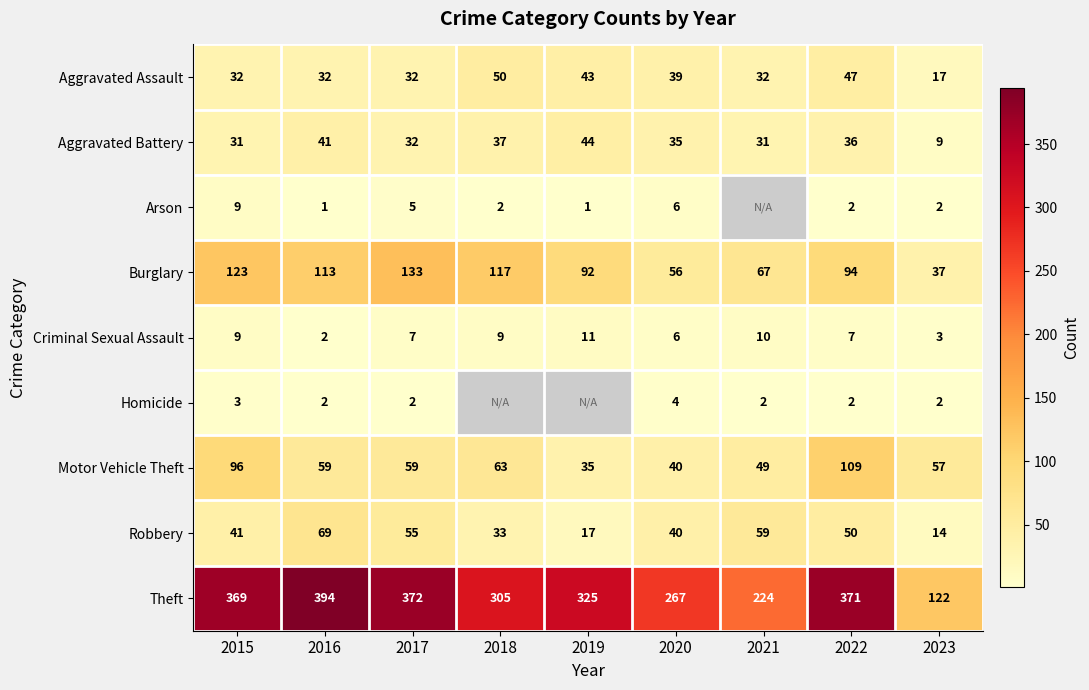

What is the difference between the maximum and minimum values in the Theft series?

272